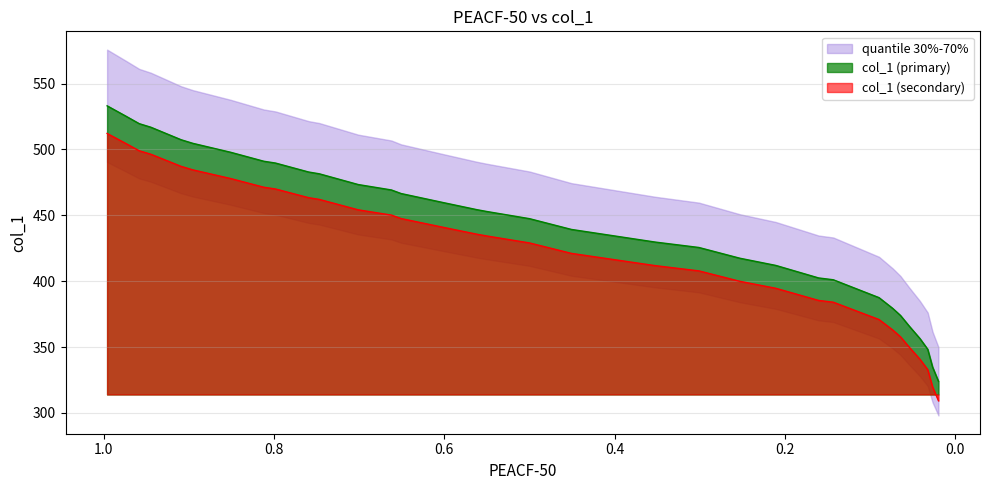

What is the difference between the maximum and minimum values?

209.1